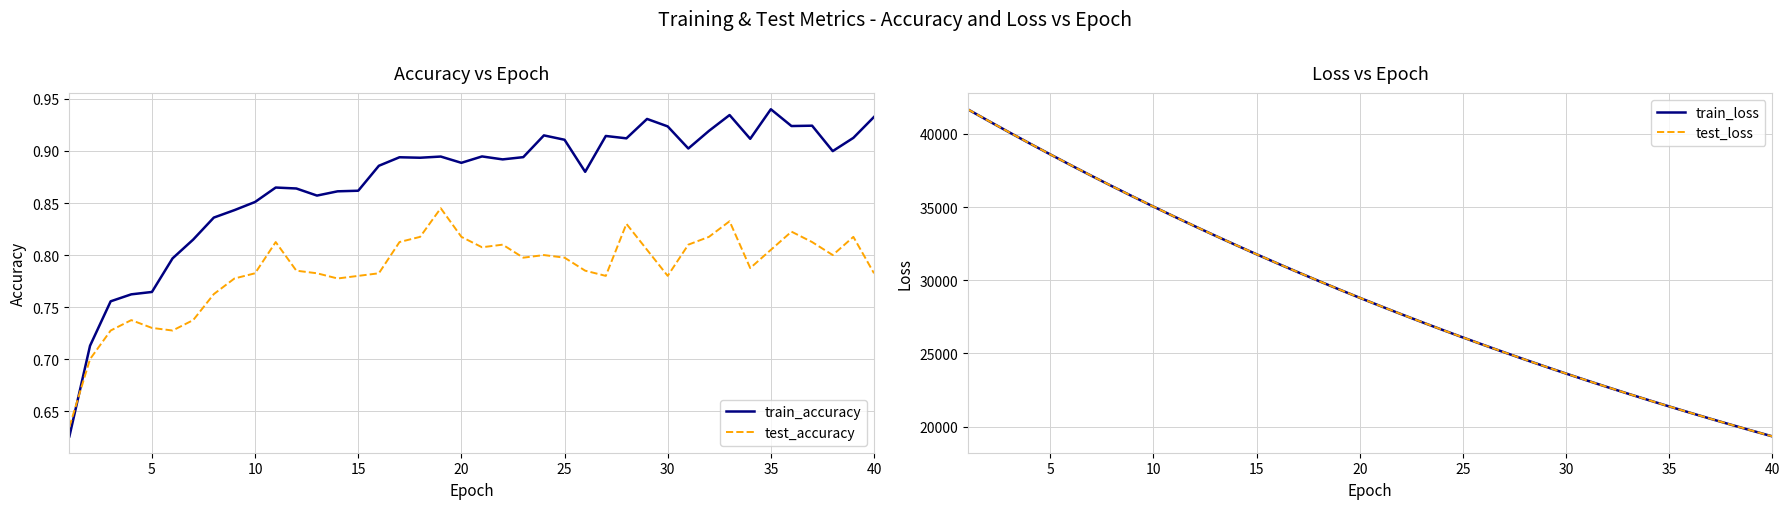

What is the highest value of the train_loss series?

41678.6